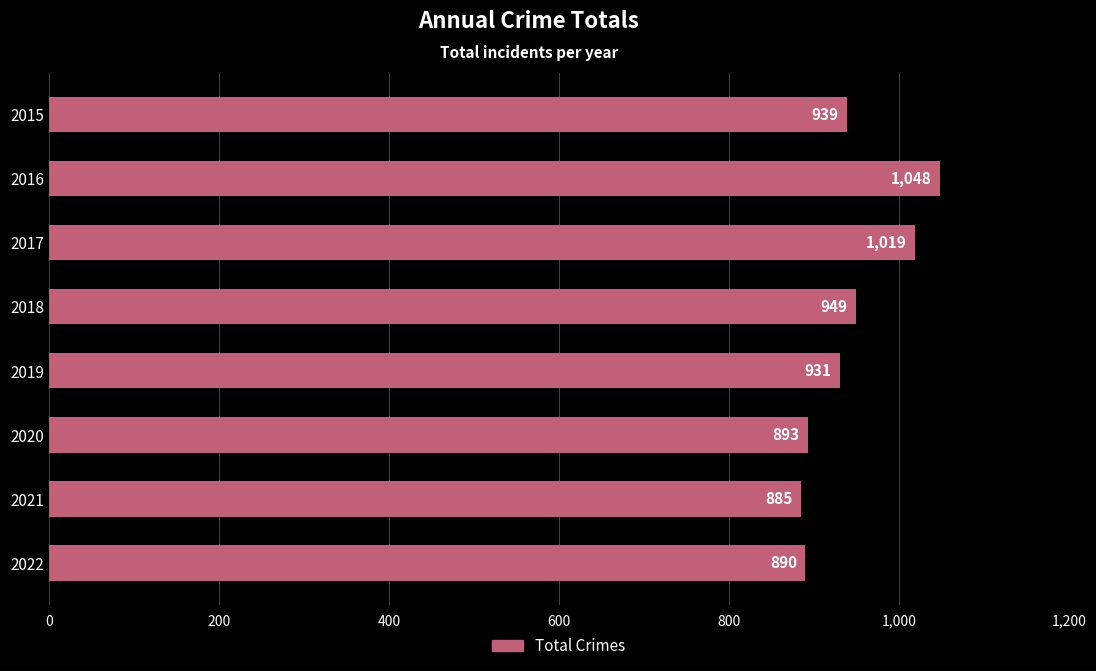

Reading top to bottom, what are all the values shown in this chart?

2015=939	2016=1048	2017=1019	2018=949	2019=931	2020=893	2021=885	2022=890